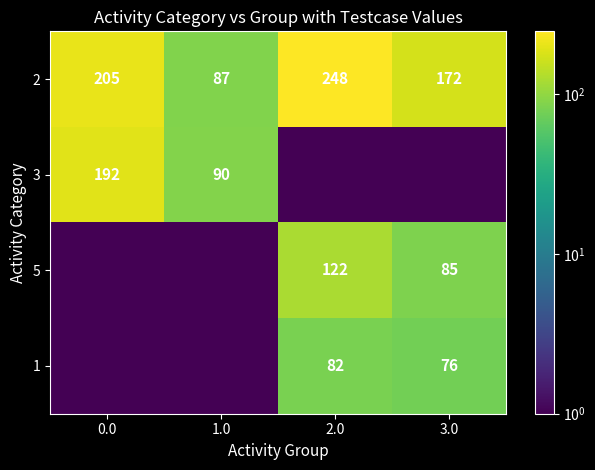

What is the difference between the maximum and minimum values in the 2 series?

161.0